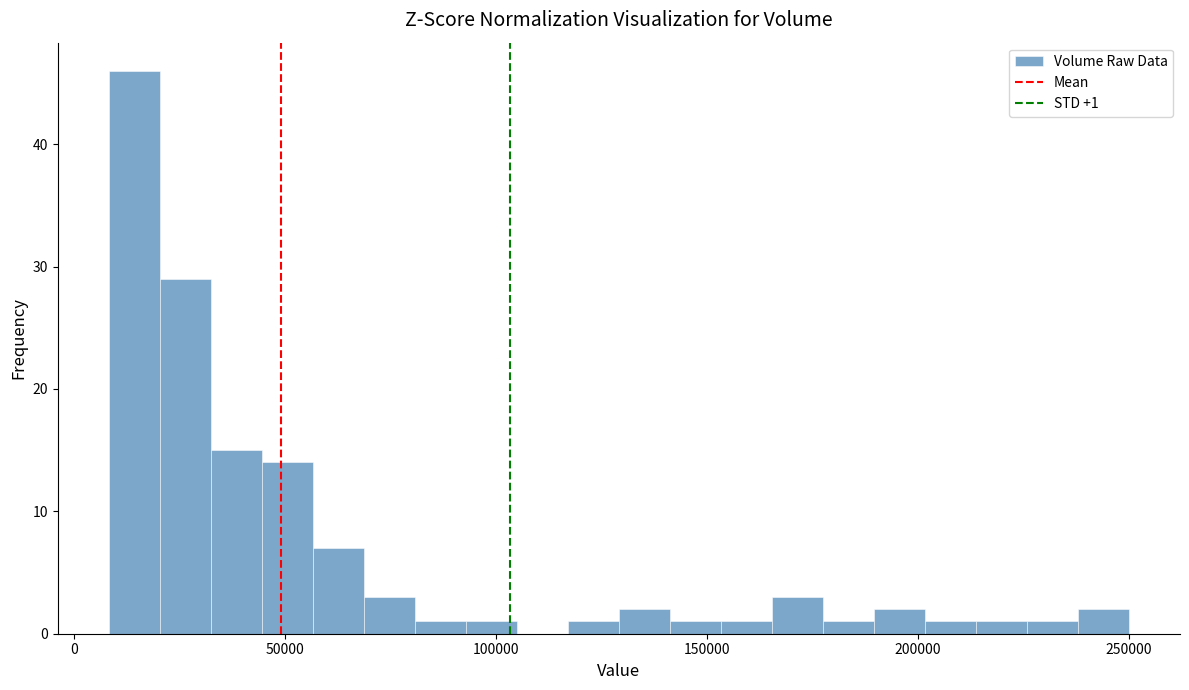

Around what value on the x-axis is the tallest bar? Give the approximate position of its centre, as read against the axis.

15000